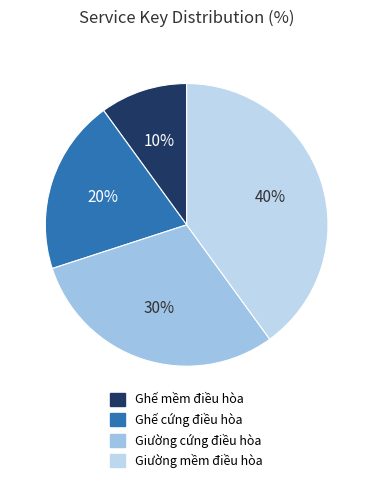

Is Giường cứng điều hòa the majority of the pie?

No